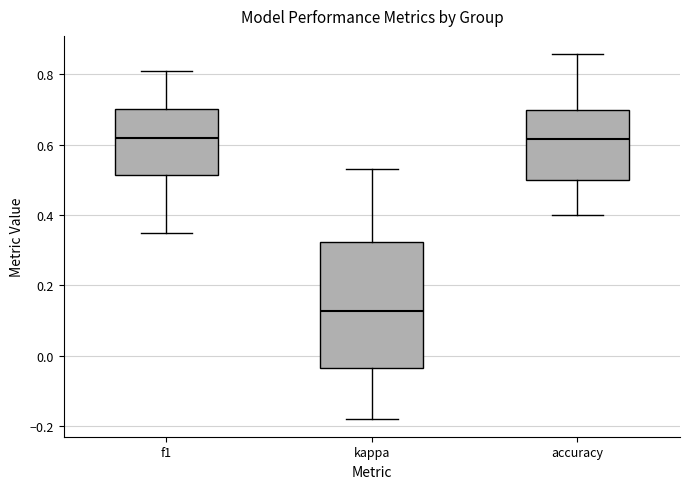

Where does the upper whisker of the box for f1 end on the y-axis? The values are not printed on the chart, so give them approximately, as read against the axis.

0.80